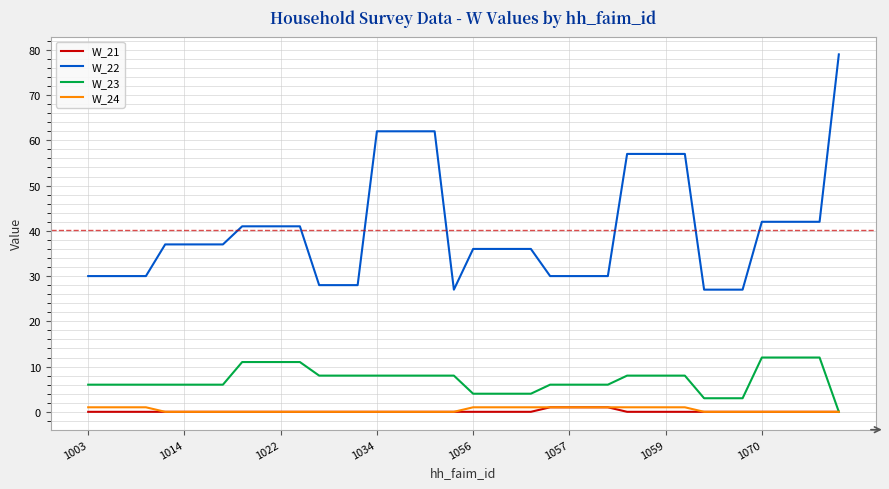

Which series has the largest total across all categories?

W_22